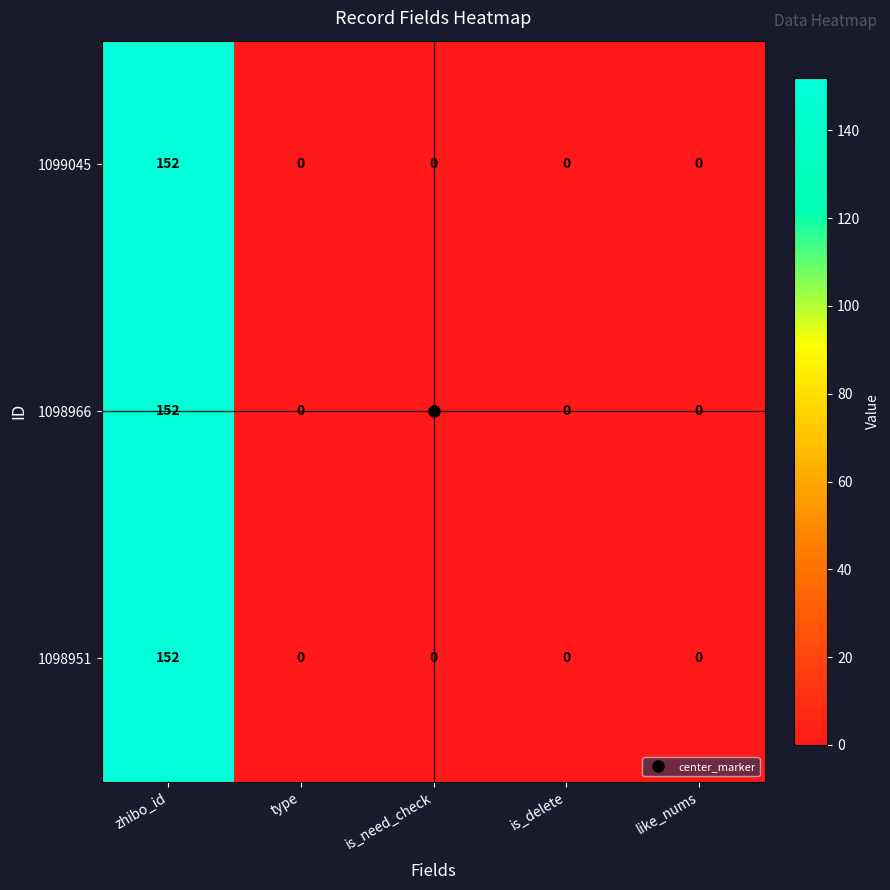

At which label does 1099045 reach its peak?

zhibo_id